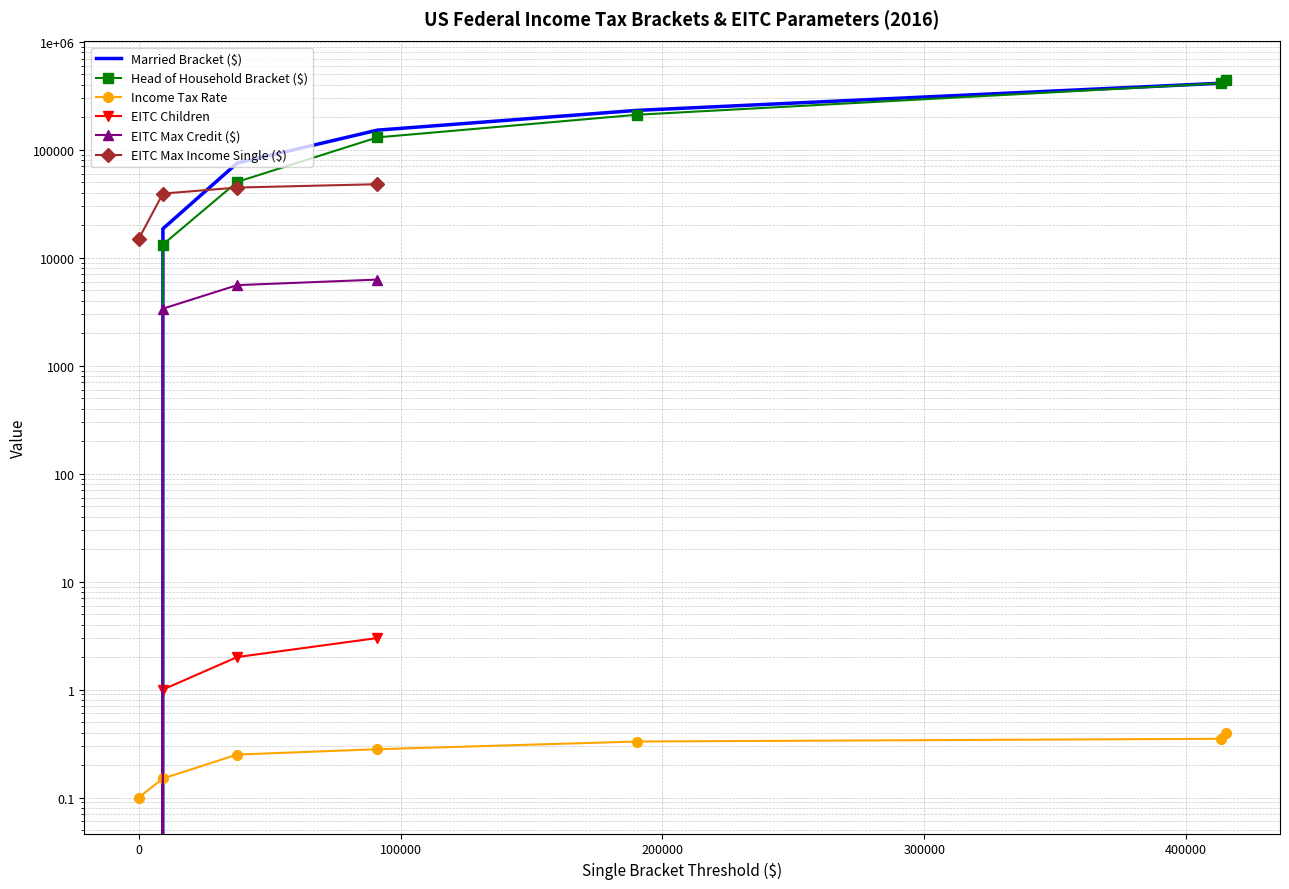

At how many categories does at least one series exceed 236007?

2